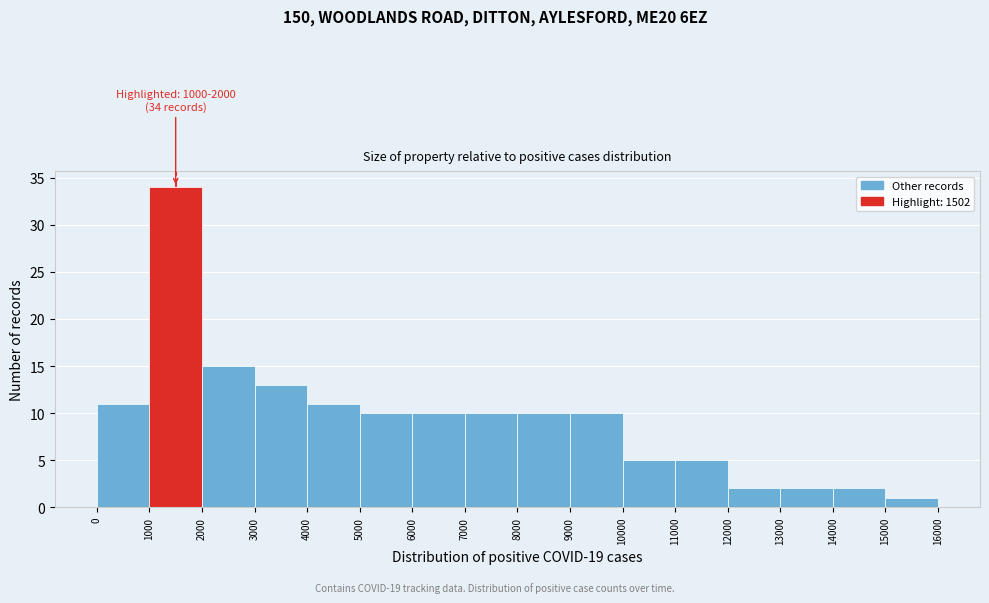

Which range on the x-axis has the tallest bar?

1000 to 2000